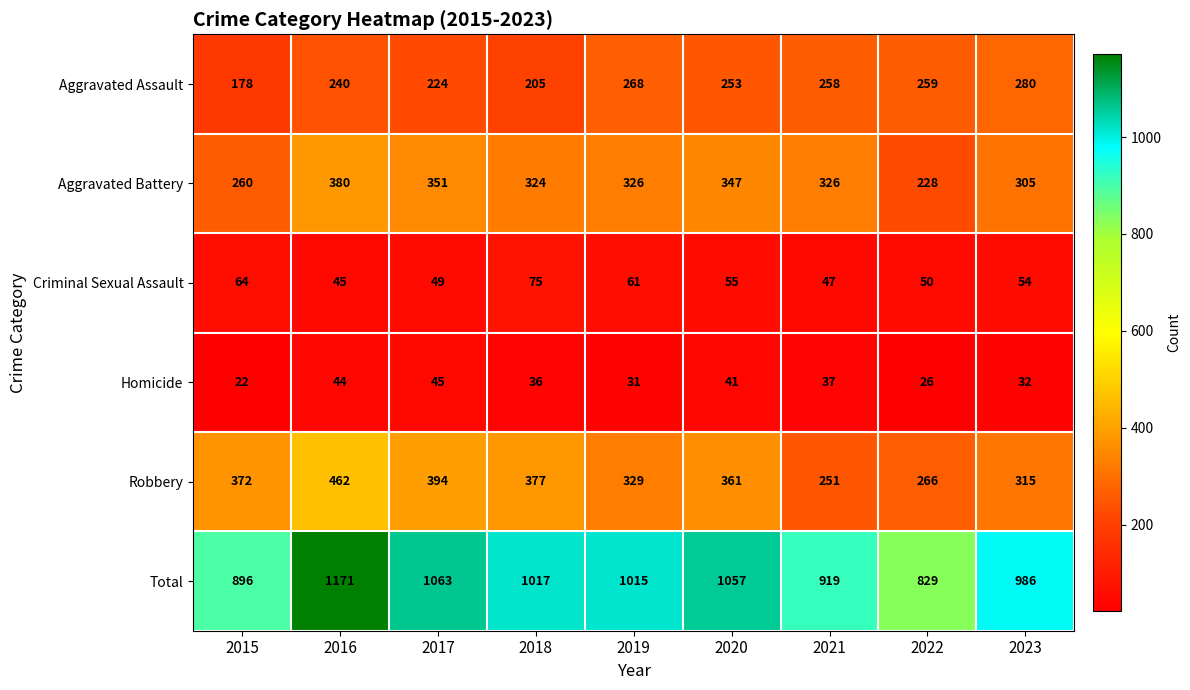

How many categories are shown in the chart?

9